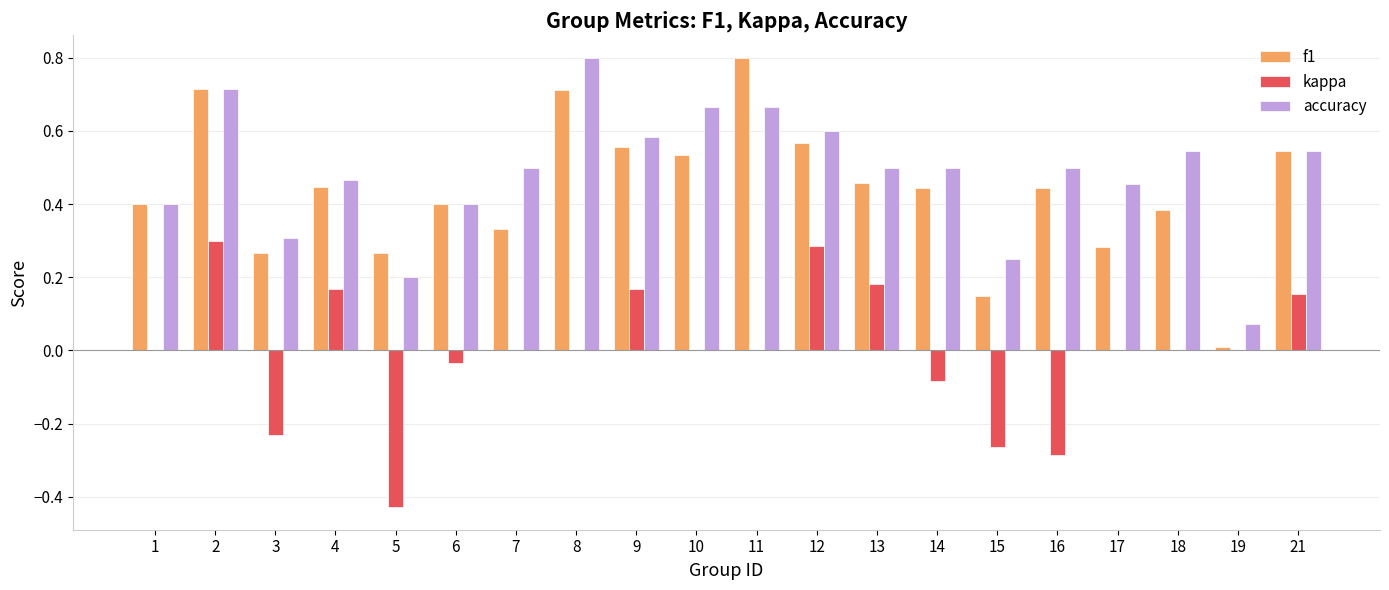

What is the sum of all f1 values?

8.7